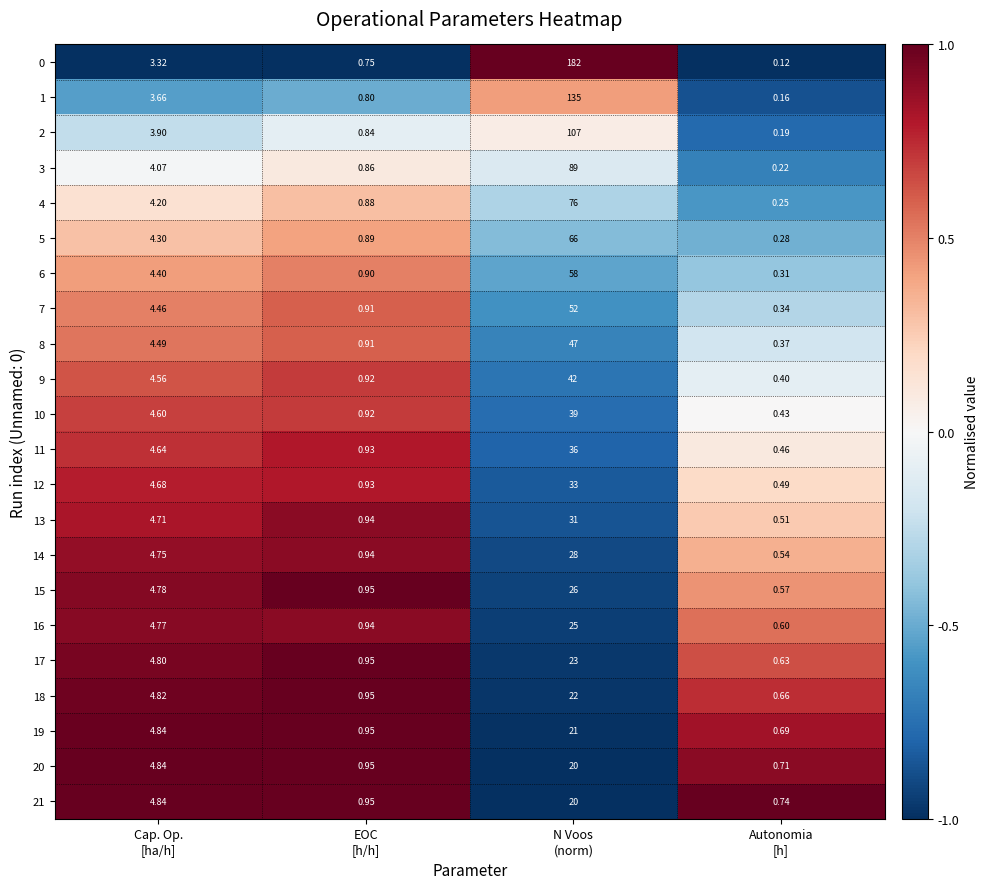

Count the number of categories in the chart.

4